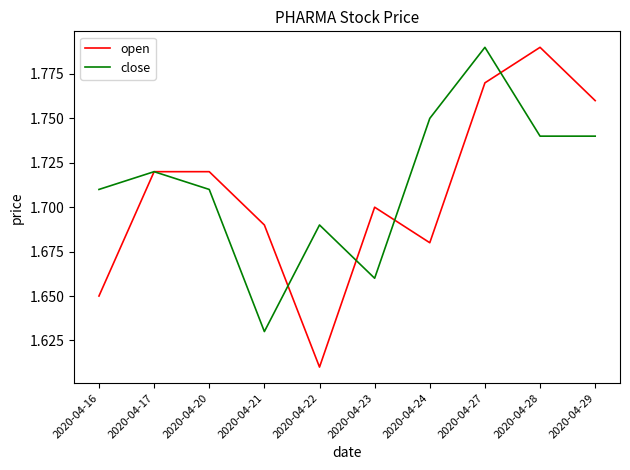

Is the value of open at 2020-04-20 greater than the value of close at 2020-04-28?

No